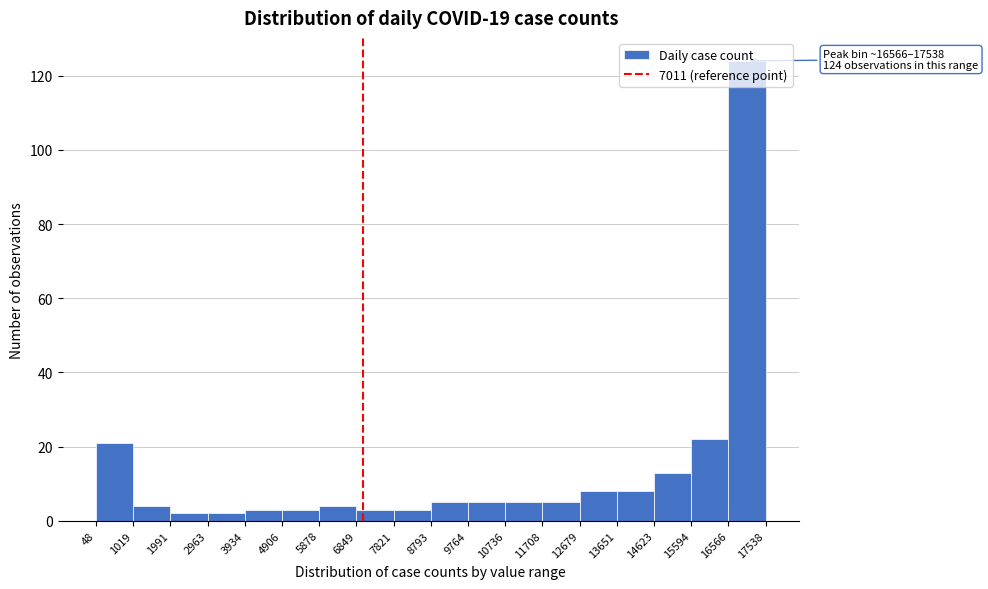

Which range on the x-axis has the tallest bar?

16566 to 17538